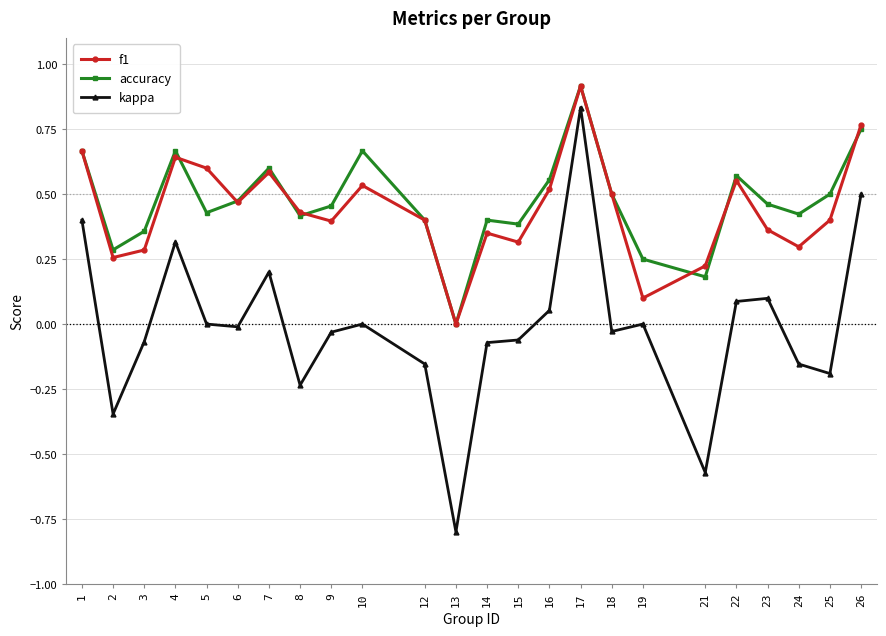

How many data points in f1 are above 0?

23